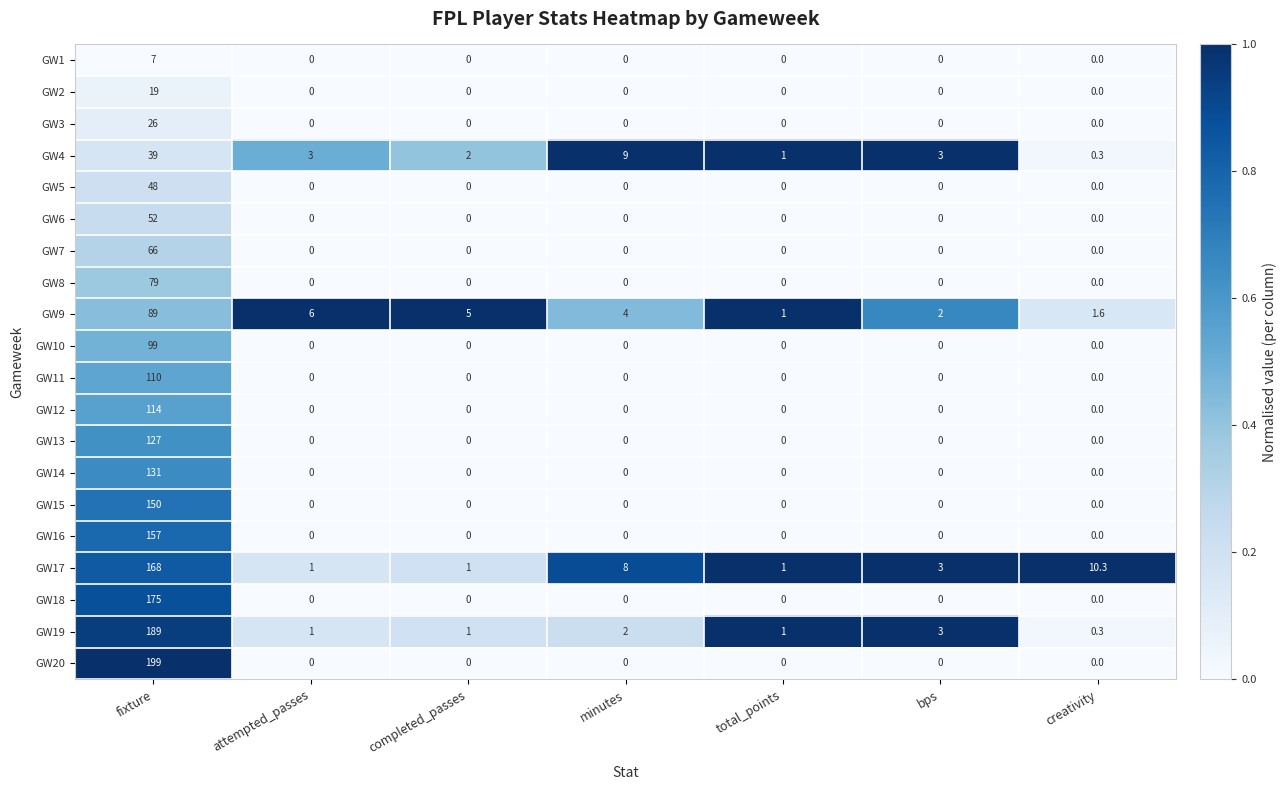

Is it true that GW19 equals 1.0 at minutes?

False